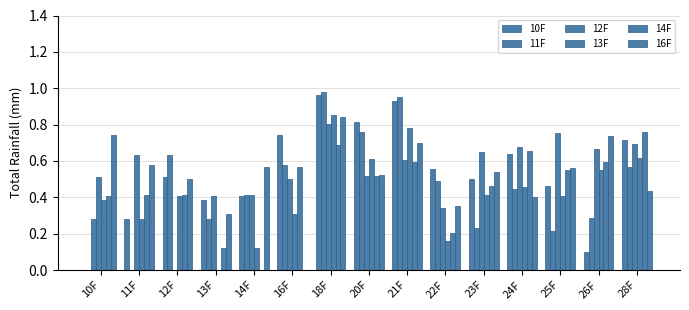

Is the value of 10F at 28F greater than the value of 13F at 20F?

Yes